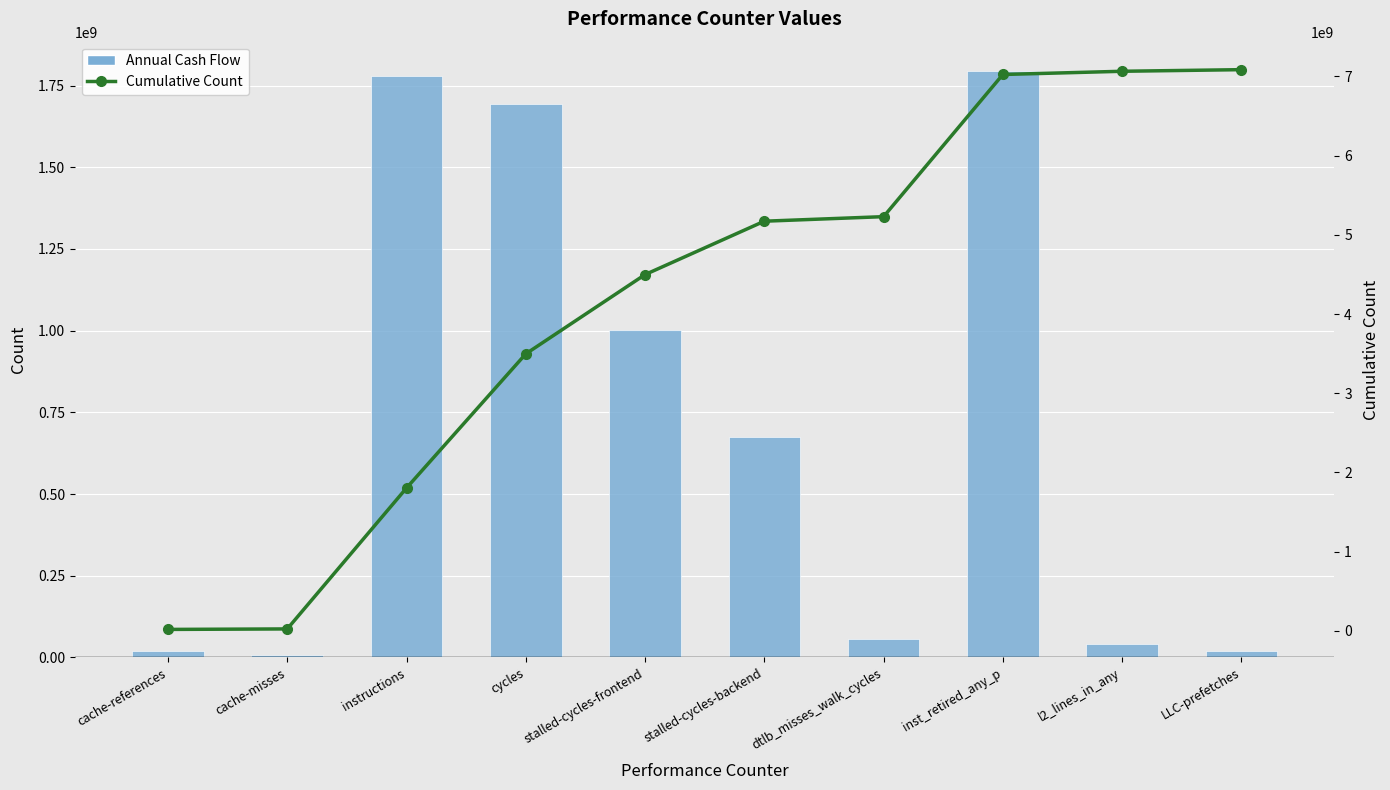

What position from the left is inst_retired_any_p?

8